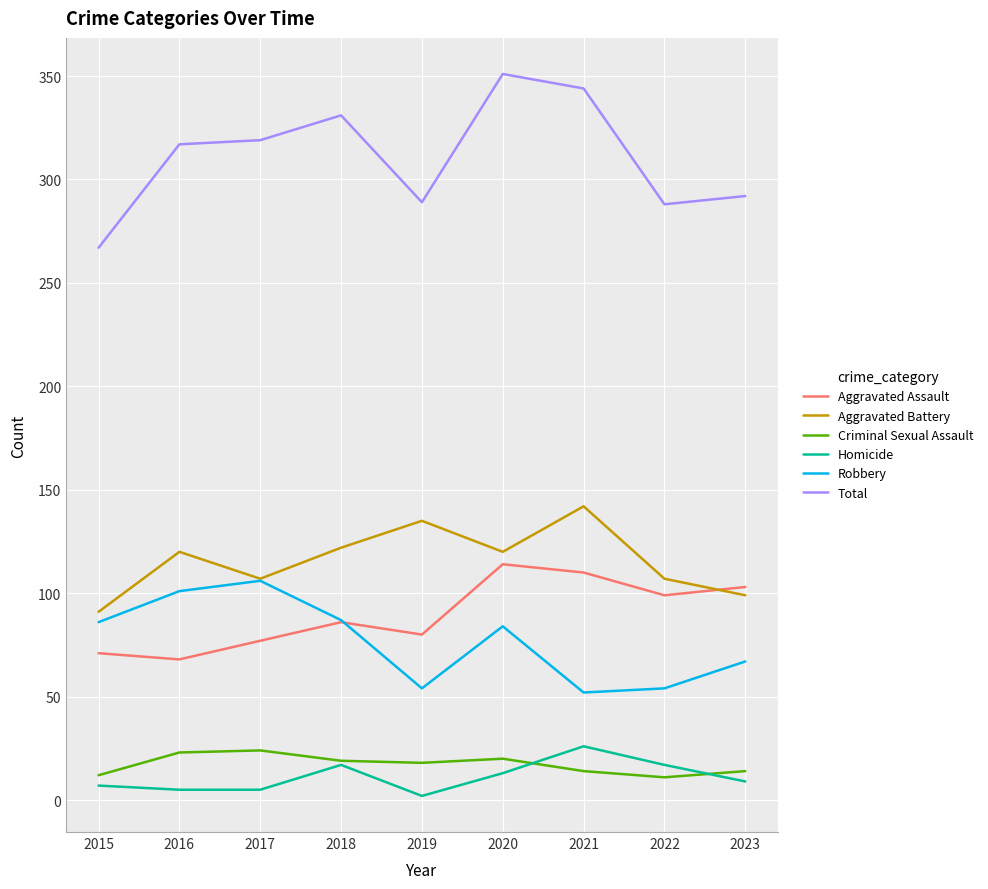

The value of Criminal Sexual Assault at 2016 is 40. True or false?

False